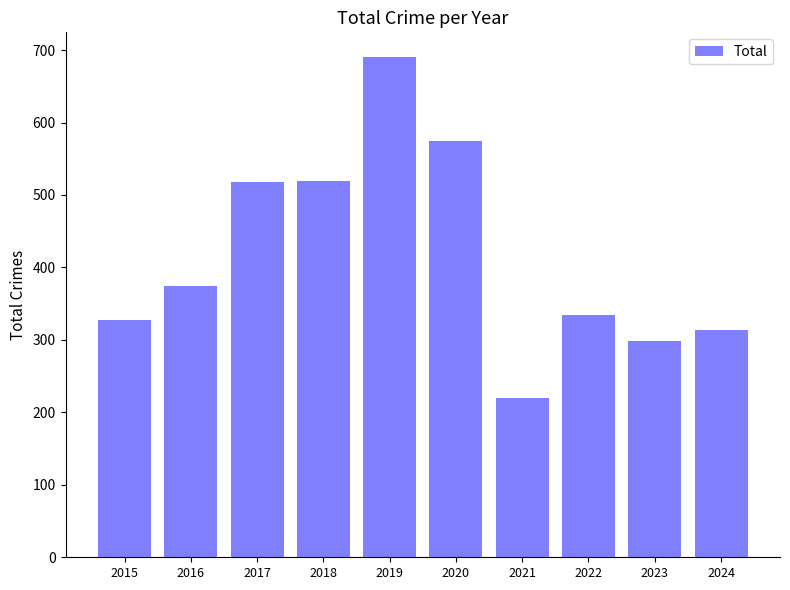

Approximately how many times larger is the value at 2017 compared to 2015?

1.6